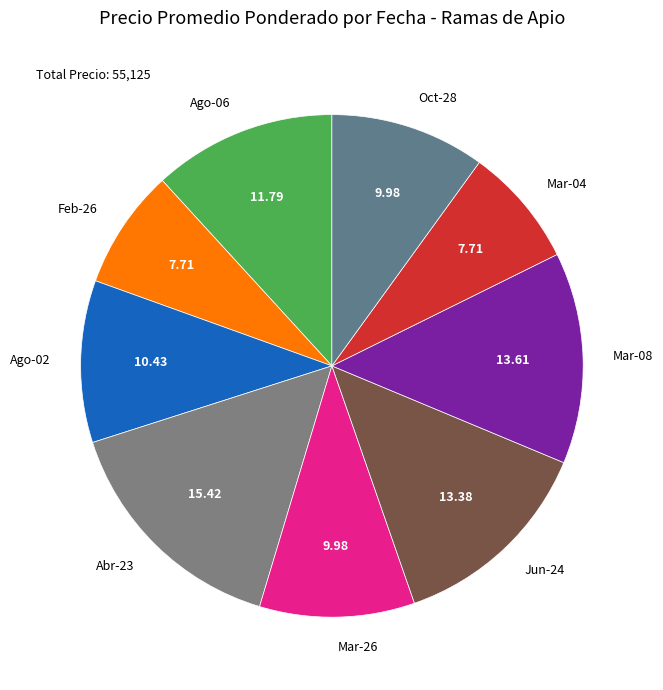

Which has a higher value, Mar-08 or Ago-06?

Mar-08